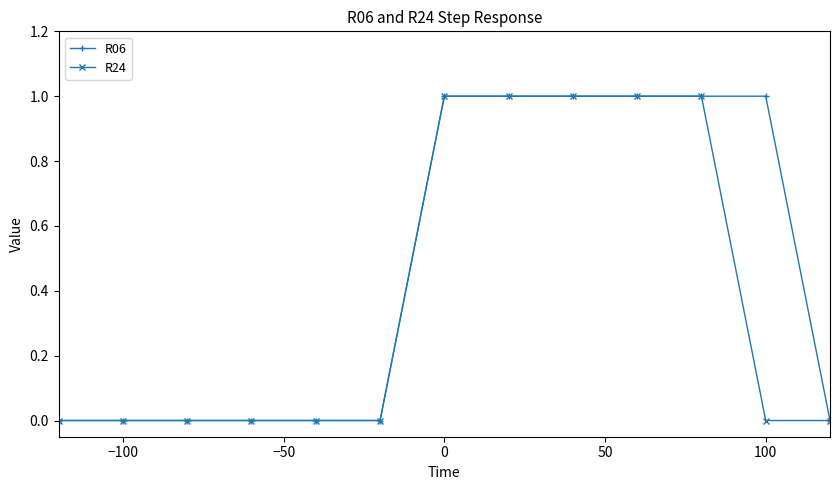

List the series in order of their overall mean, highest first.

R06, R24